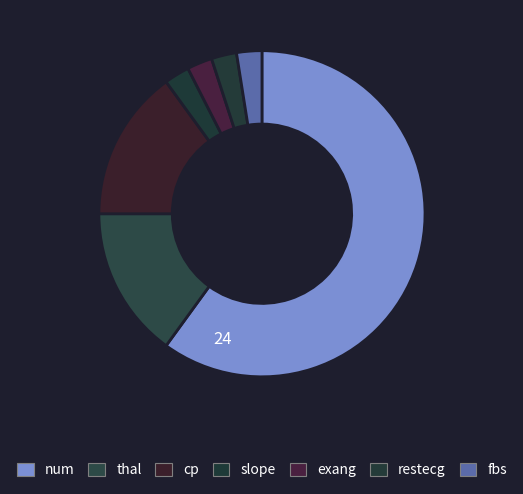

How many segments does this pie chart have?

7